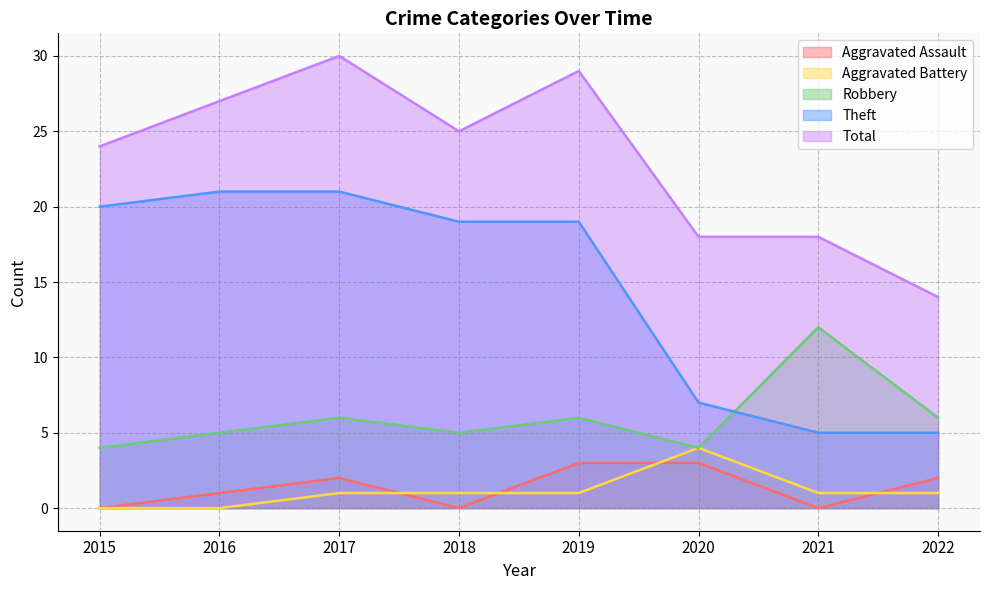

Is the value of Robbery at 2021 greater than the value of Theft at 2021?

Yes